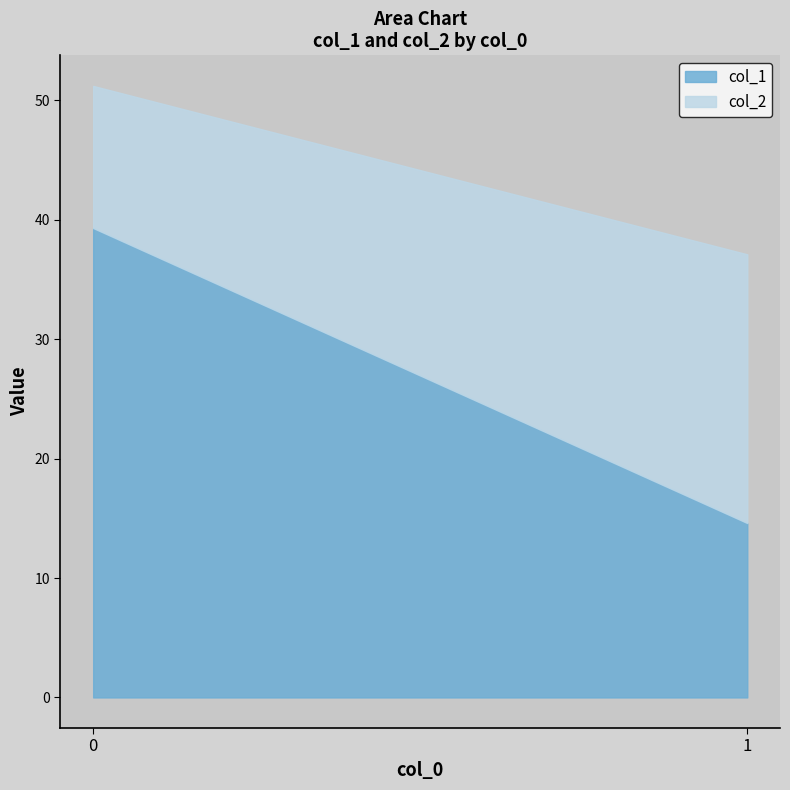

Rank the series by their maximum value, from highest to lowest.

col_1, col_2